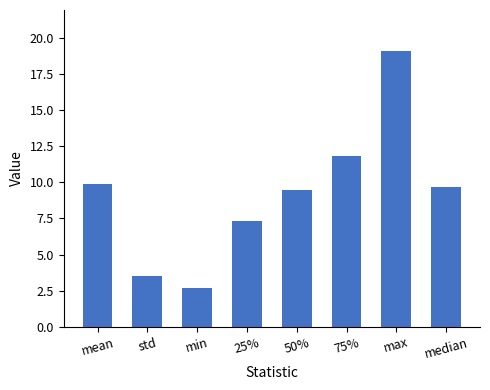

Reading left to right, list all the values displayed in this chart.

9.9	3.5	2.7	7.3	9.4	11.8	19.1	9.6